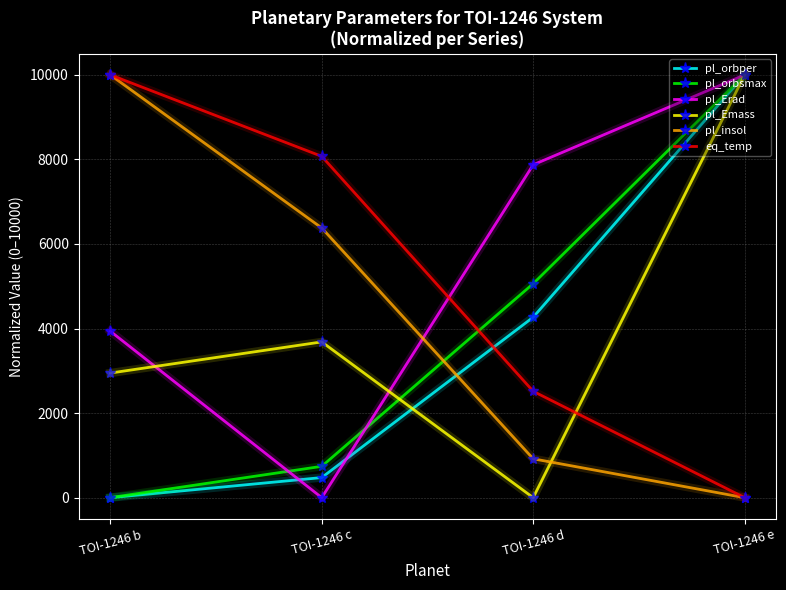

True or false: pl_insol has a value of 9257.0 at TOI-1246 c.

False